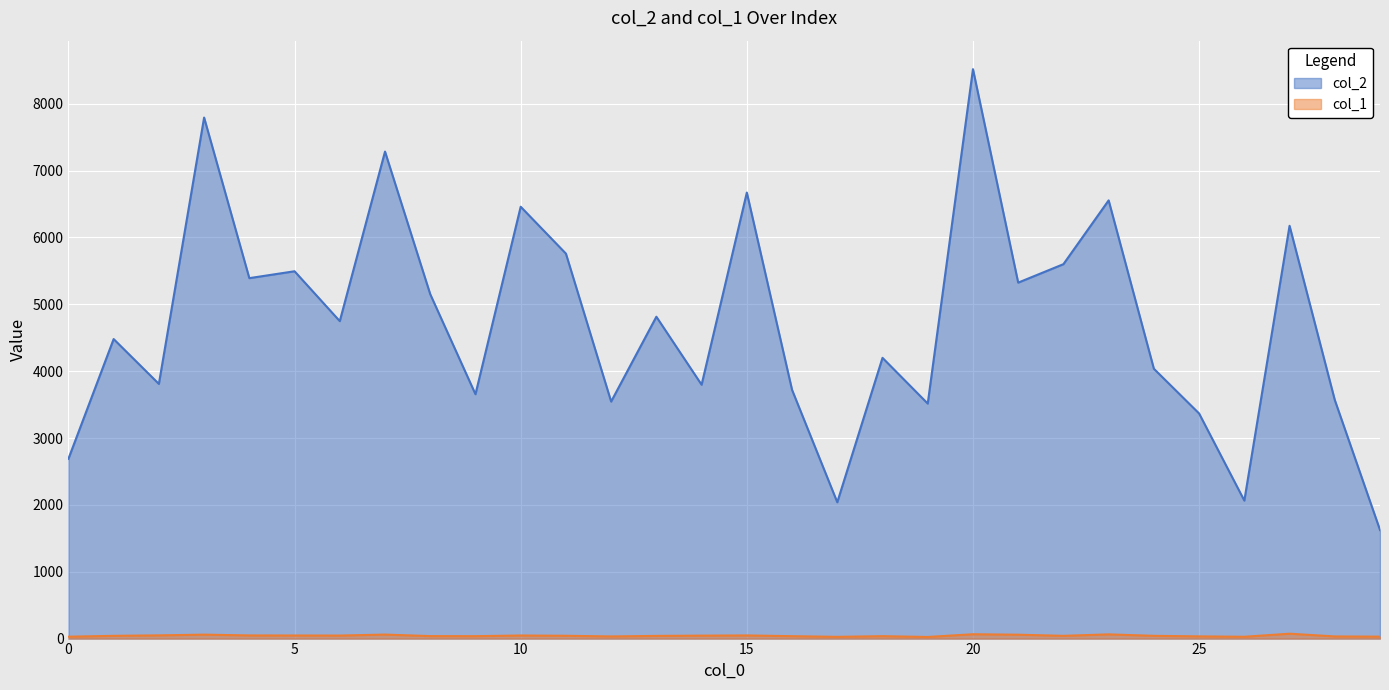

In col_2, how many points are lower than both neighbors (excluding endpoints)?

10